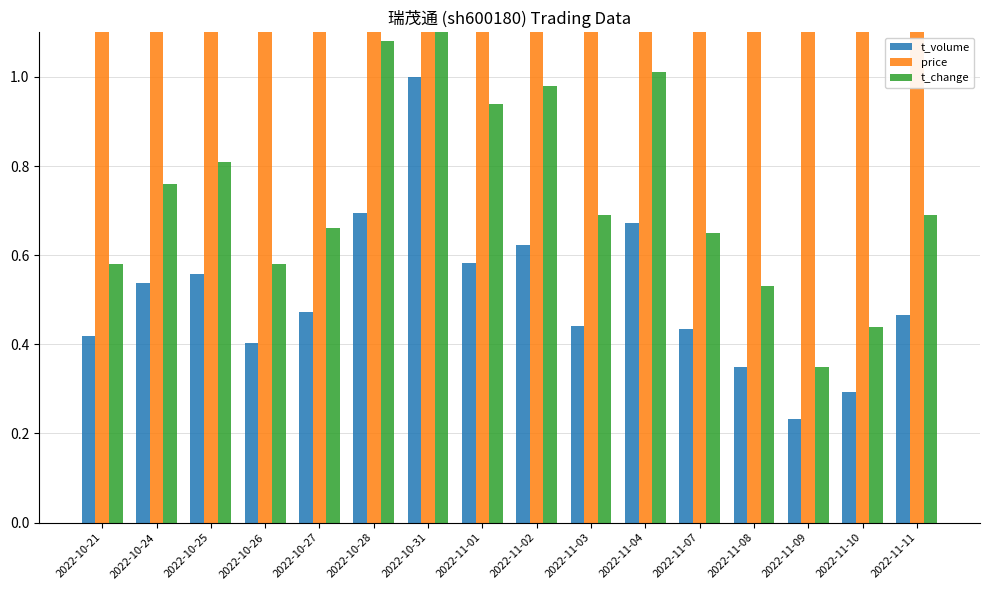

What is the spread (max minus min) of values at 2022-11-10?

5.6